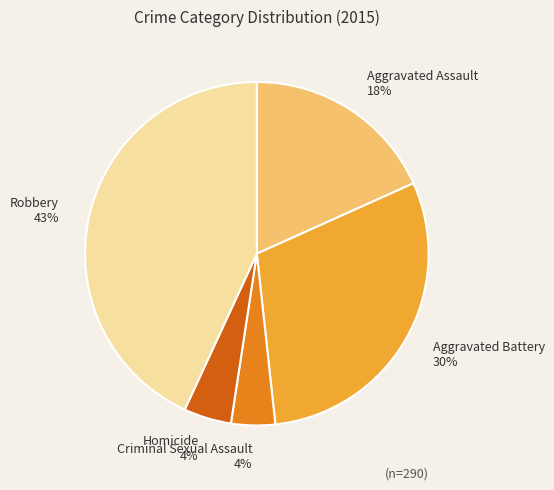

Which category has the biggest portion of the pie?

Robbery